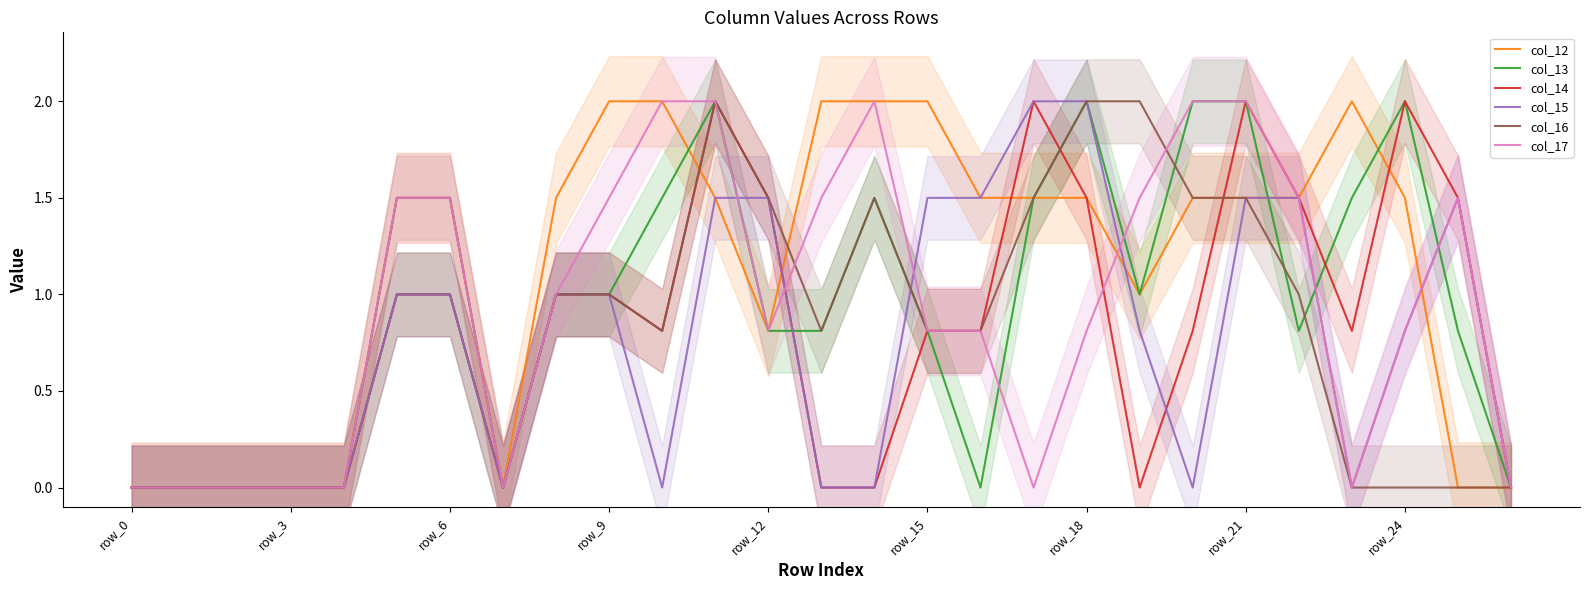

Does the chart have visible grid lines?

No